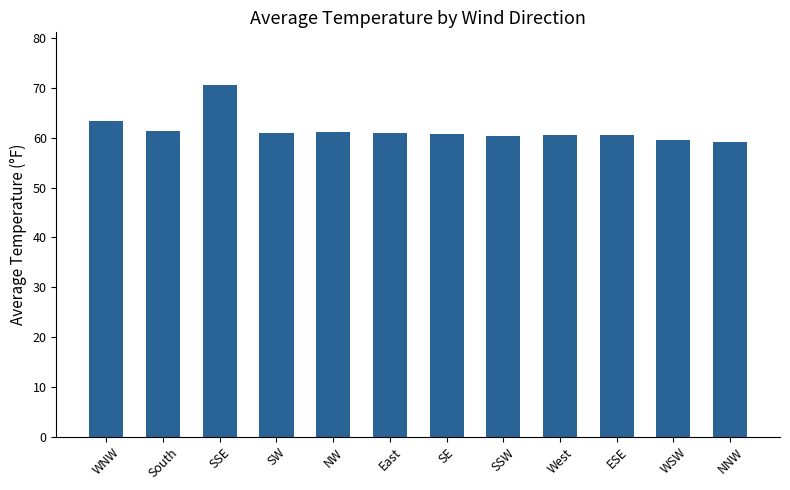

What position from the left is South?

2